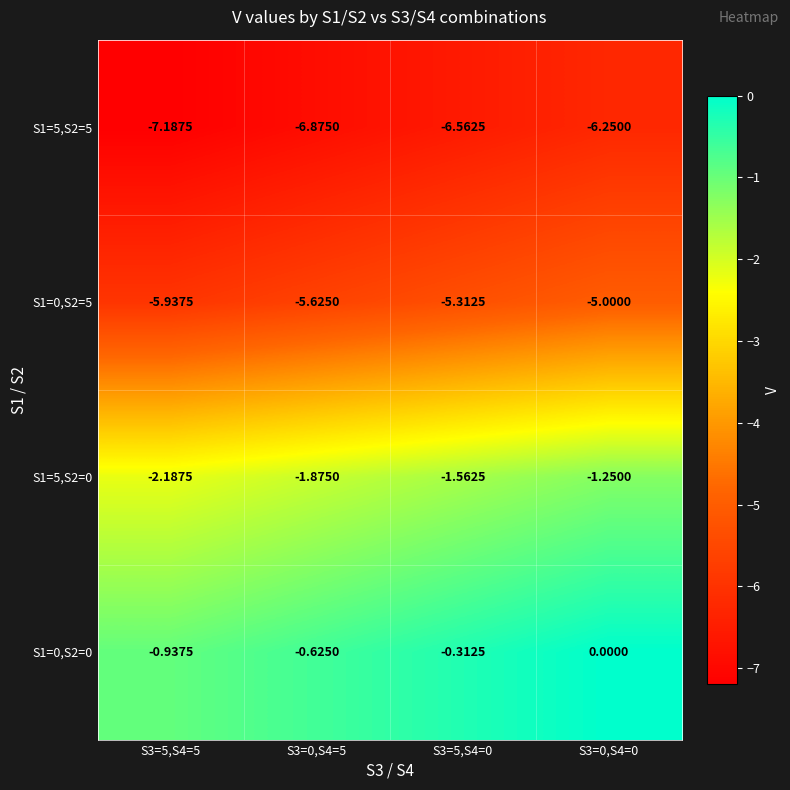

Is the value of S1=5,S2=0 at S3=0,S4=5 greater than the value of S1=5,S2=5 at S3=0,S4=5?

Yes